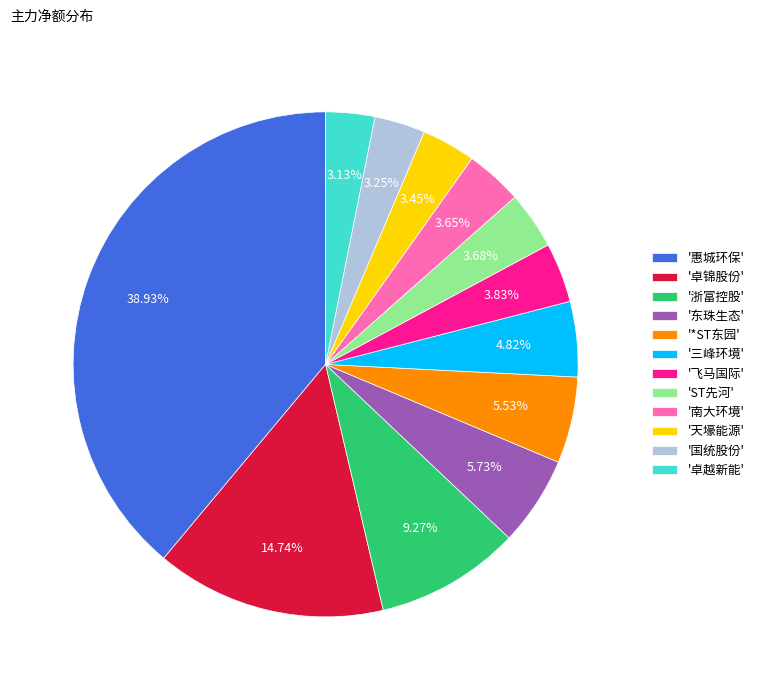

Does '三峰环境' account for over 50% of the chart?

No